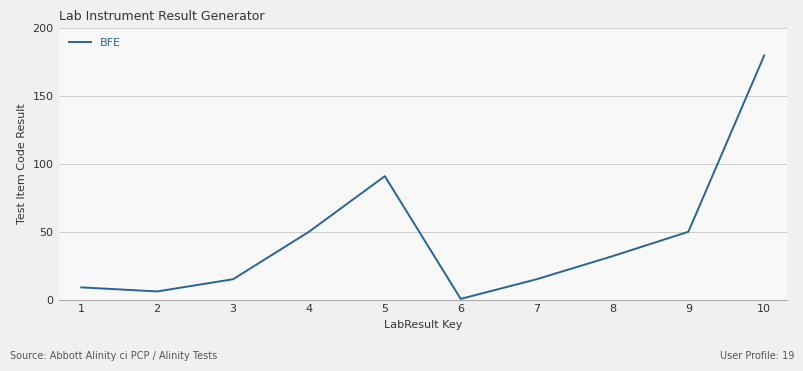

True or false: there are more than 2 points higher than both neighbors.

False